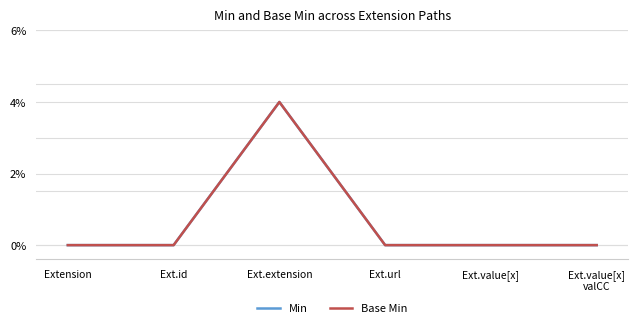

Which series has the largest range (max minus min)?

Min